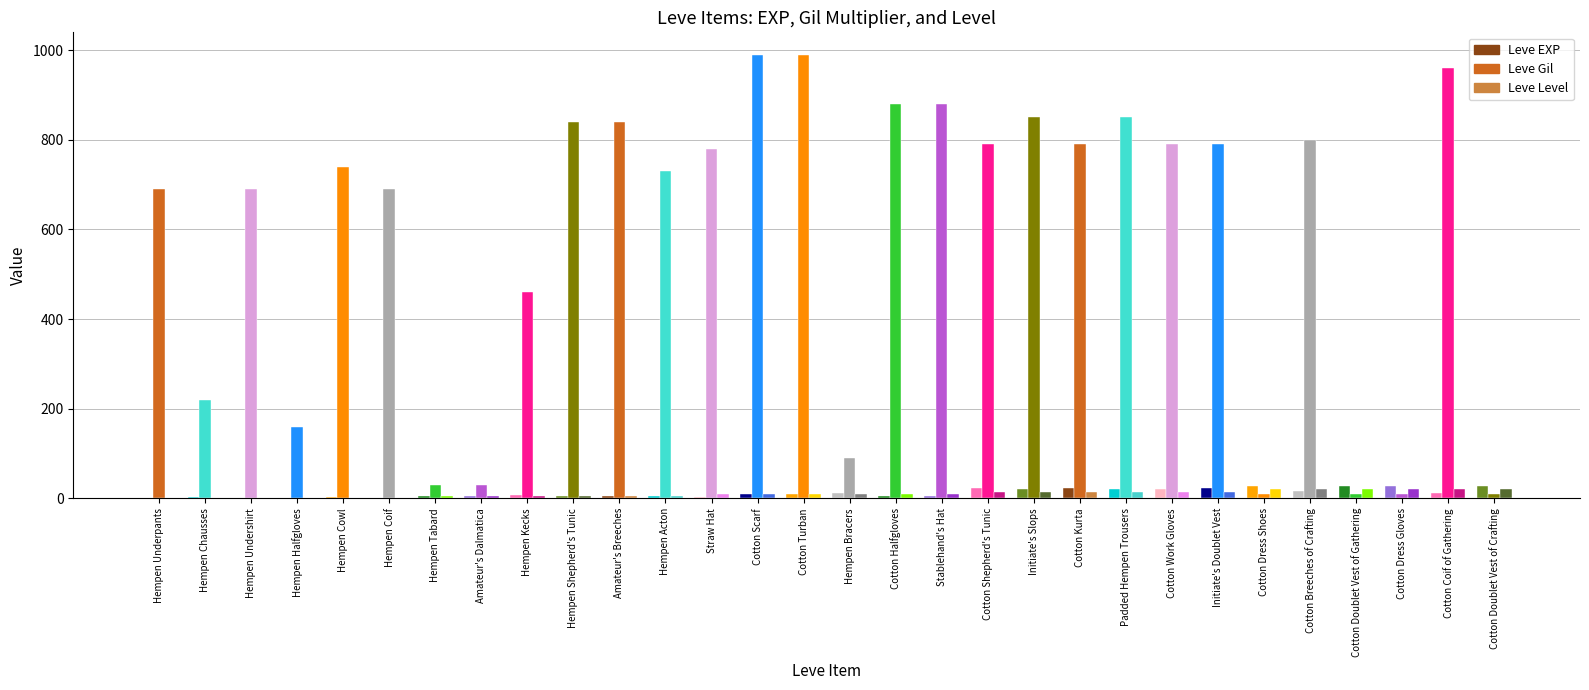

Is the value of Leve Level at Initiate's Slops greater than the value of Leve Gil at Cotton Work Gloves?

No